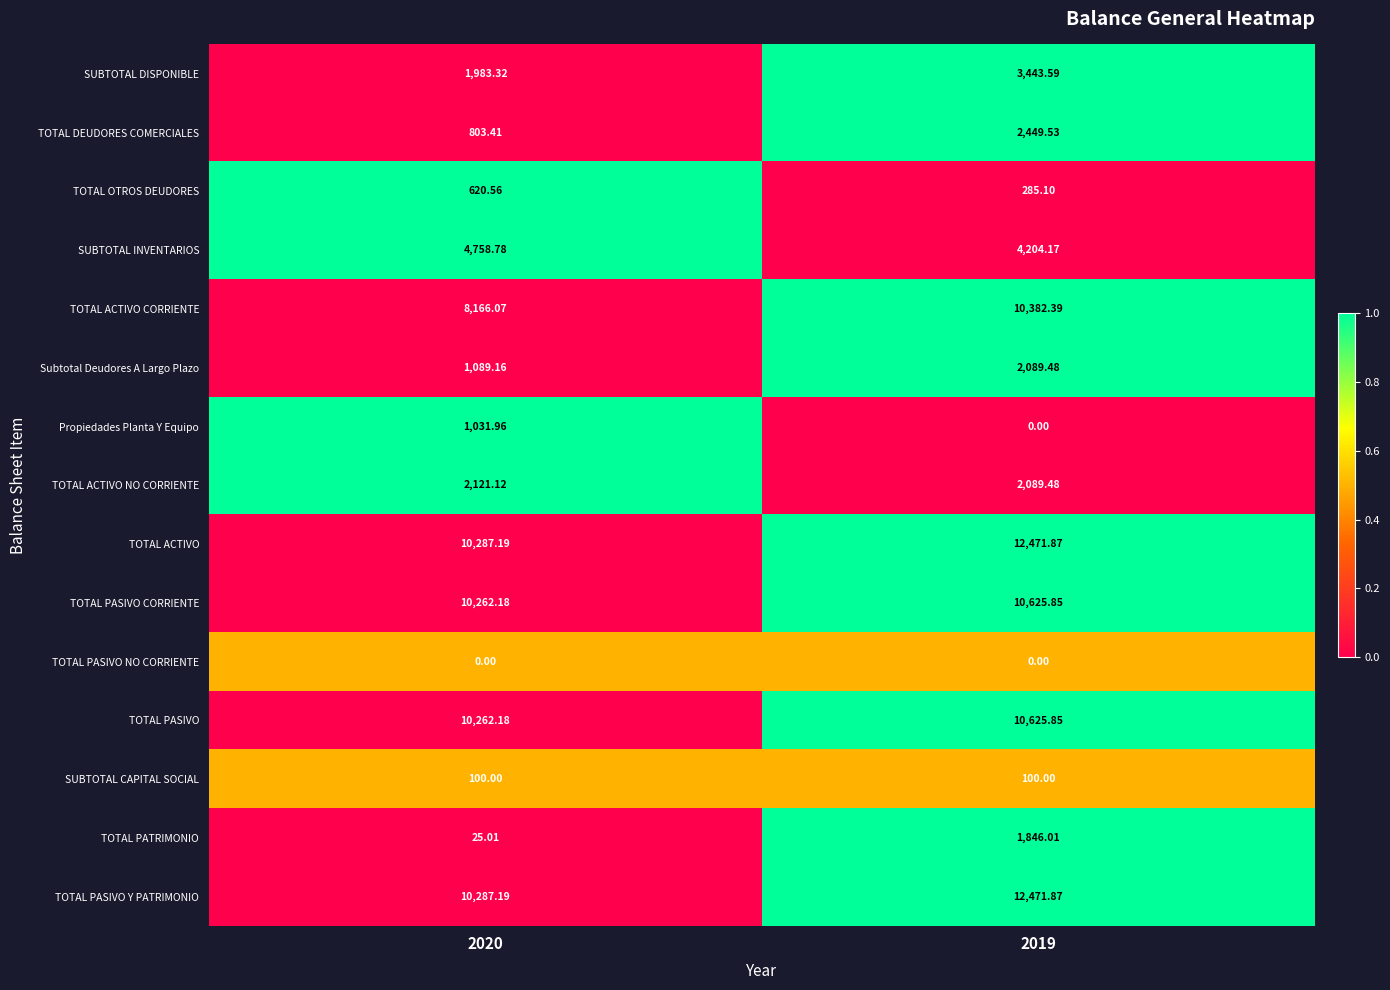

Which series has the largest range (max minus min)?

TOTAL ACTIVO CORRIENTE